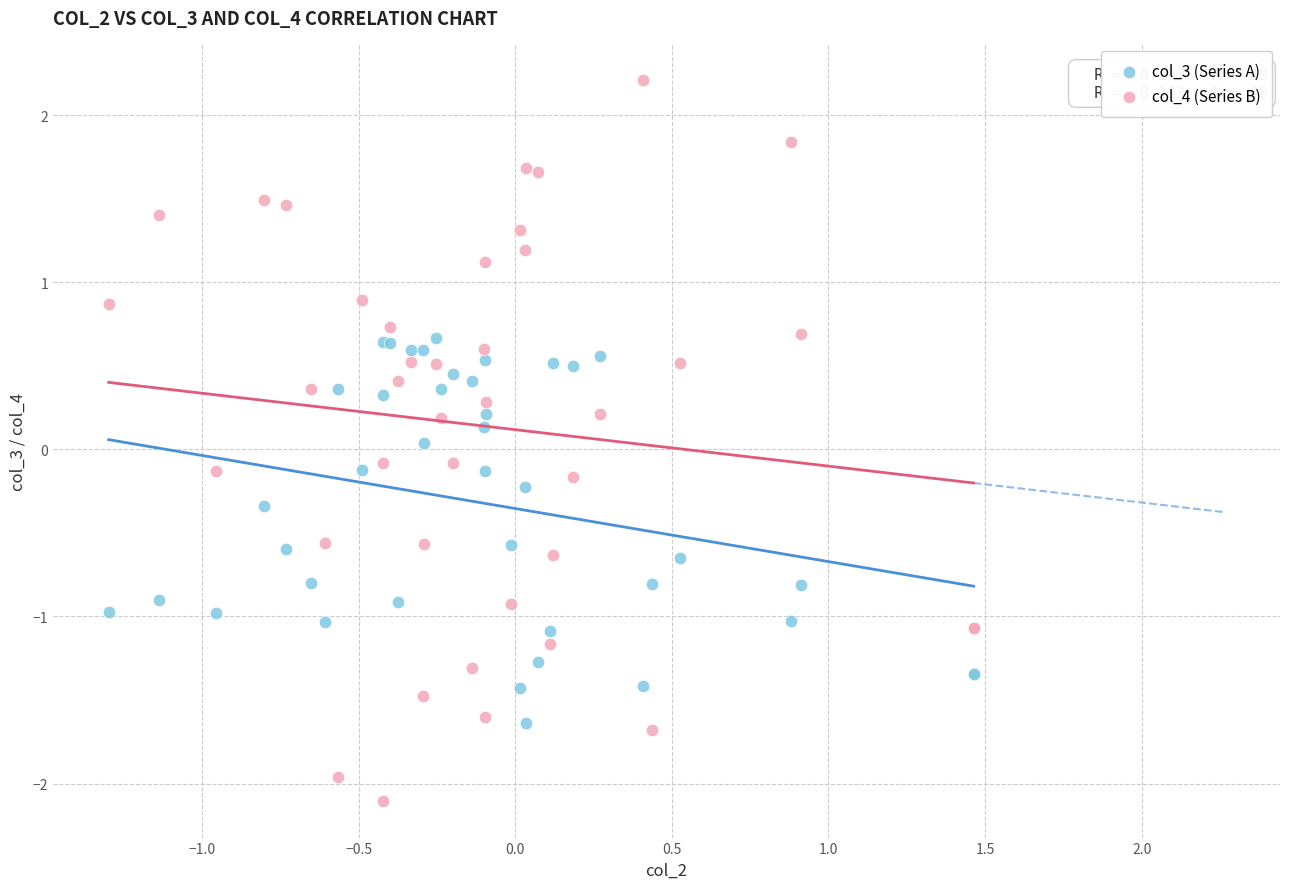

What is the X range (max minus min) for the scatter plot?

2.8